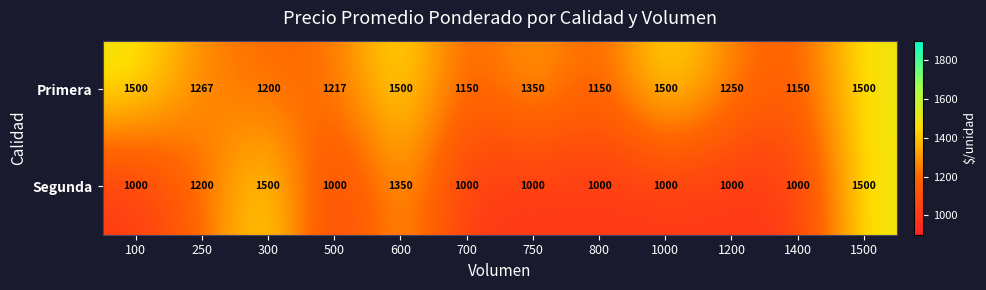

What is the average value of the Segunda series?

1129